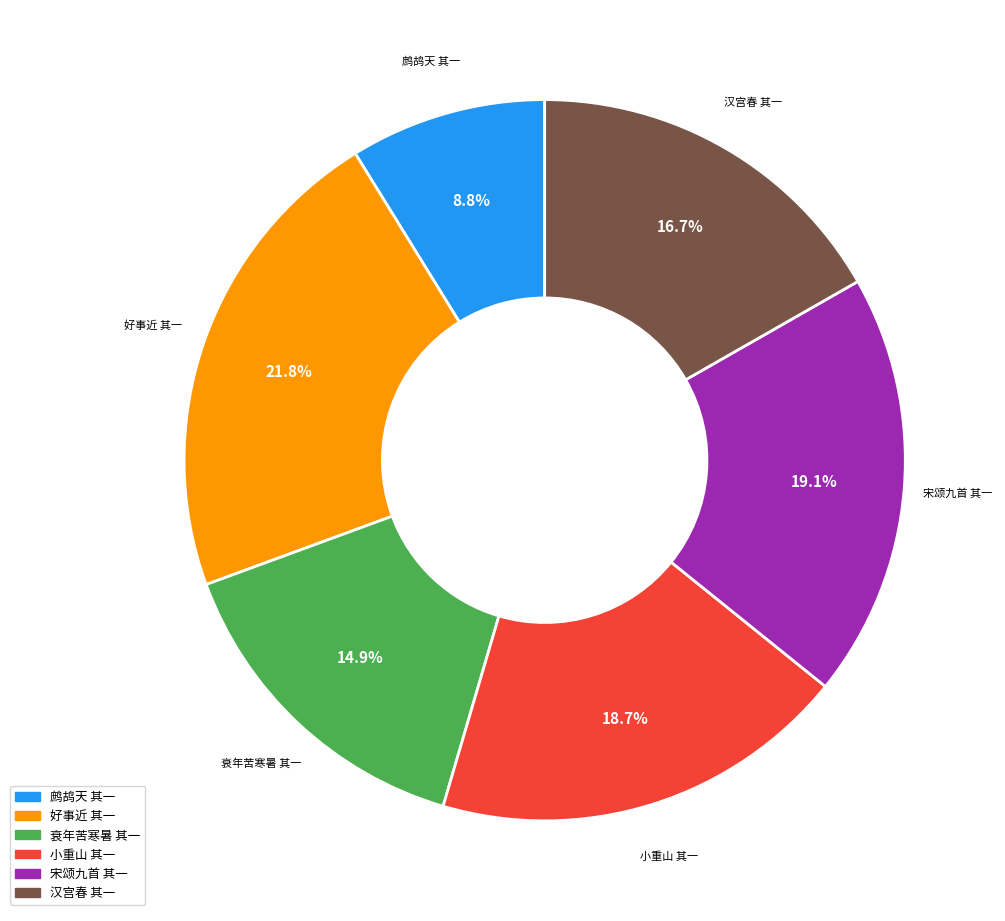

Is the sum of 鹧鸪天 其一 and 衰年苦寒暑 其一 greater than half?

No